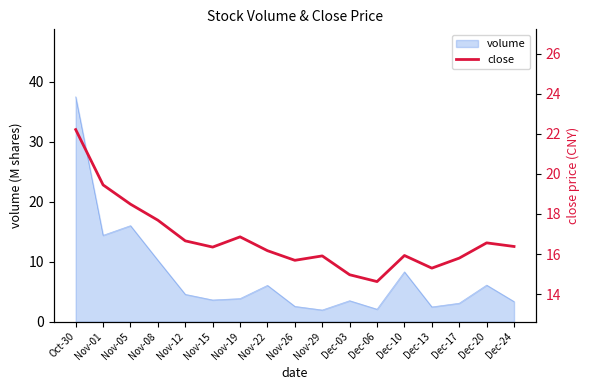

Where does the data first go above 16?

Oct-30